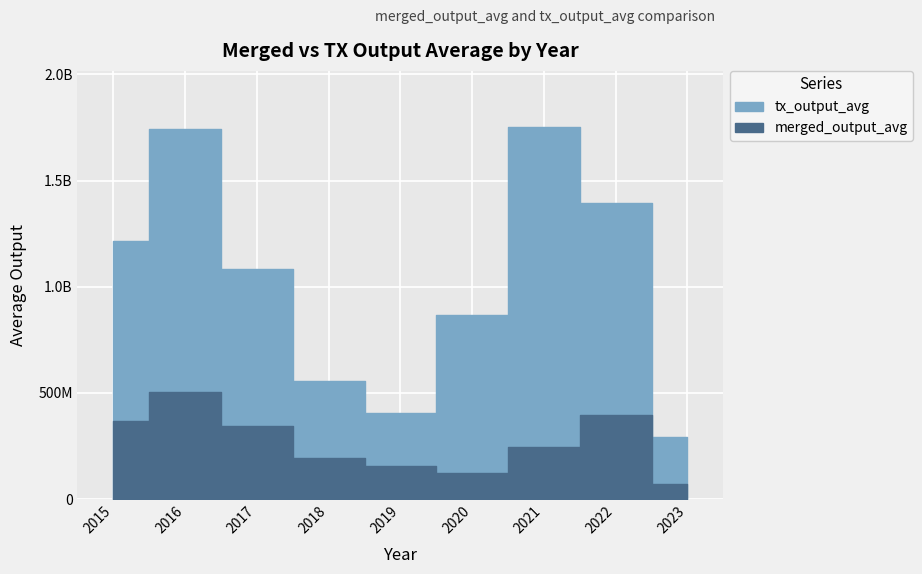

At which label does tx_output_avg reach its minimum?

2023